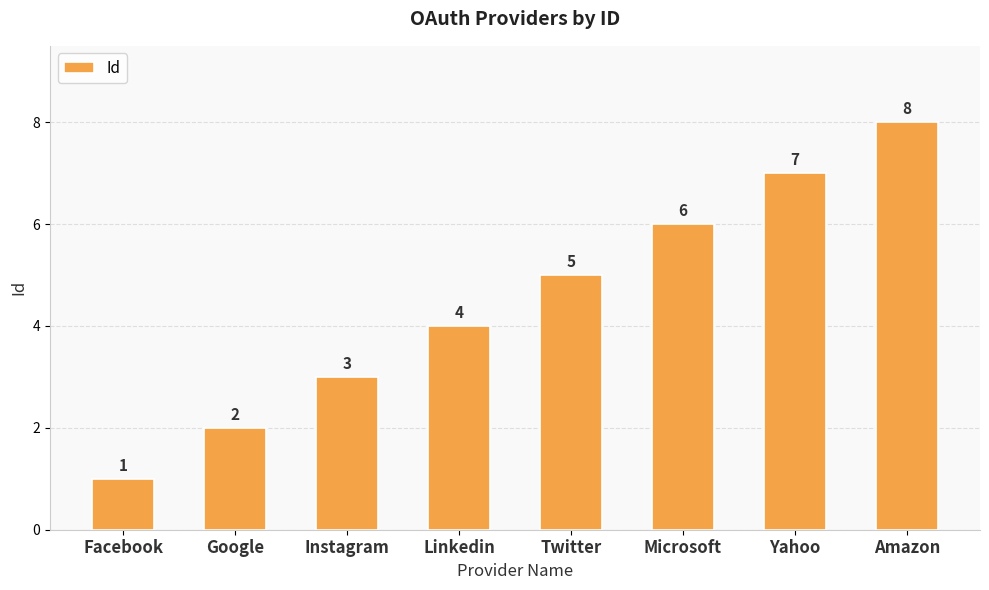

What is the difference between the values at Instagram and Amazon?

5